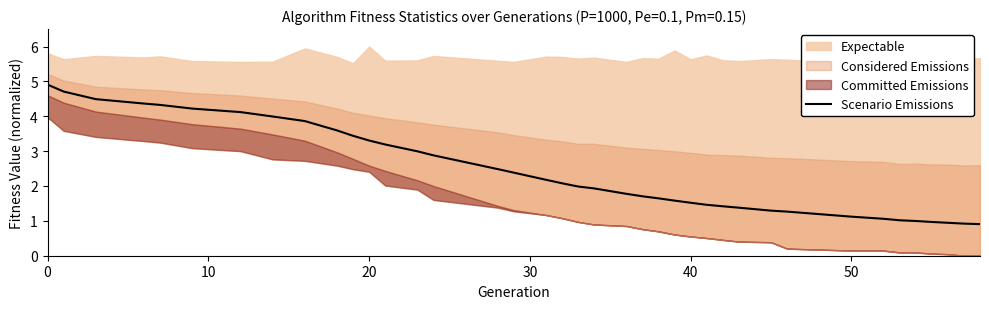

Where is the data nearest to the value 2?

19